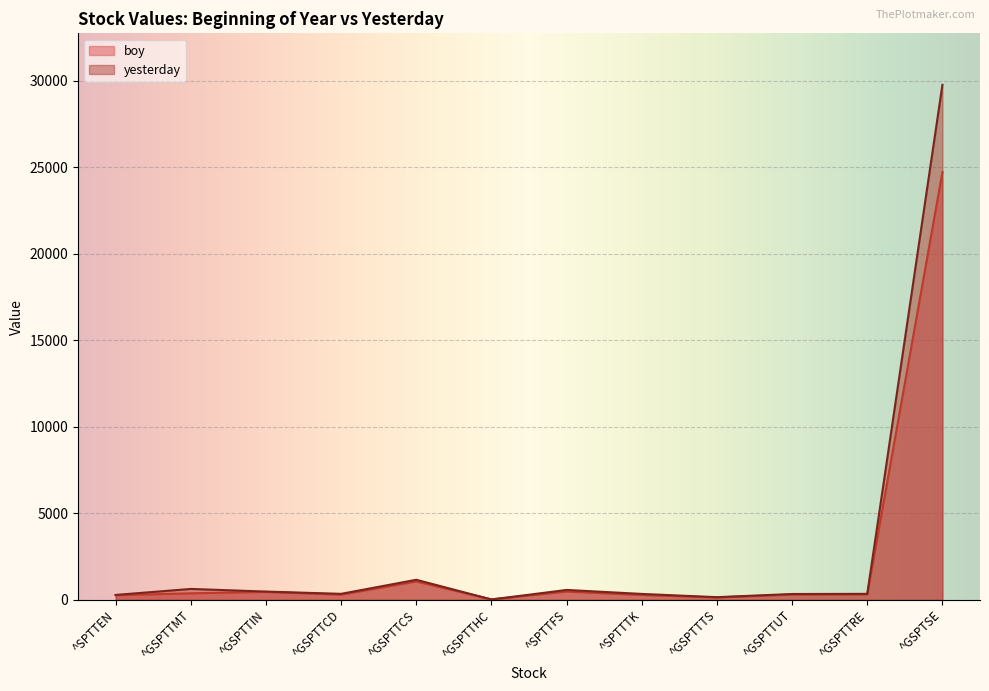

Does the chart display data point markers on the line(s)?

No